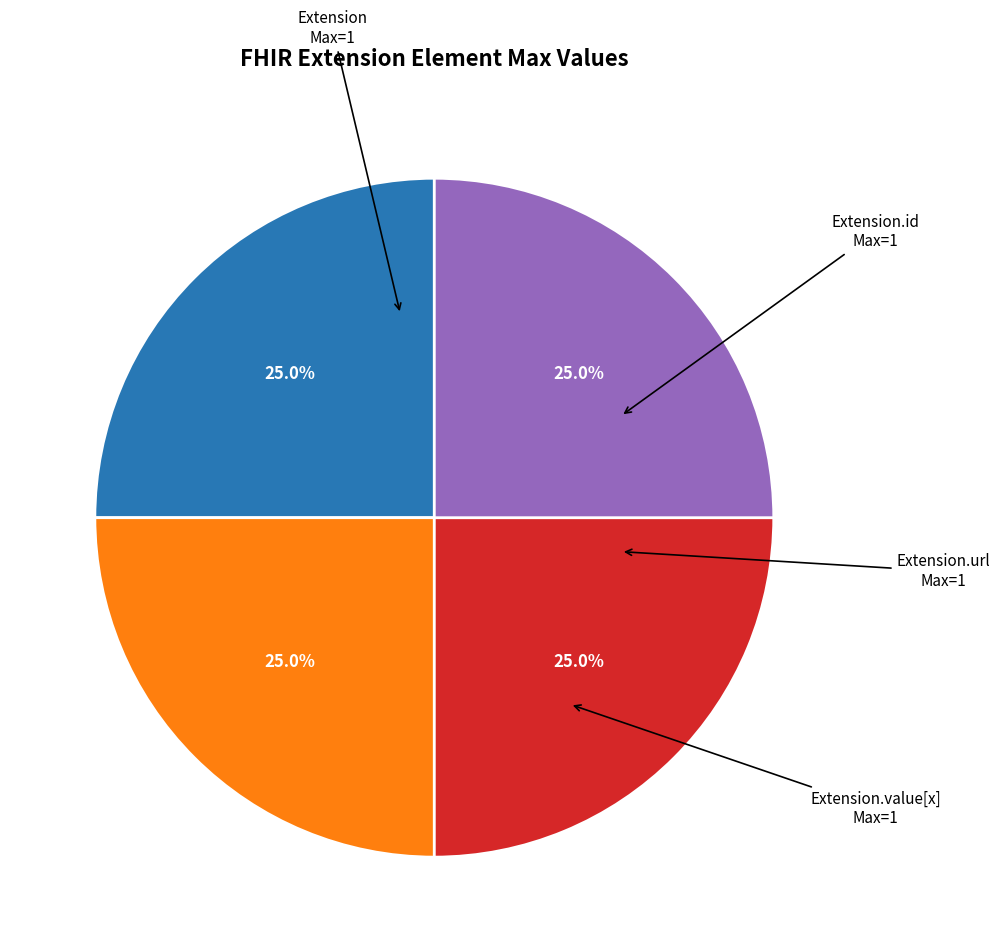

Is there a majority slice in this chart?

No